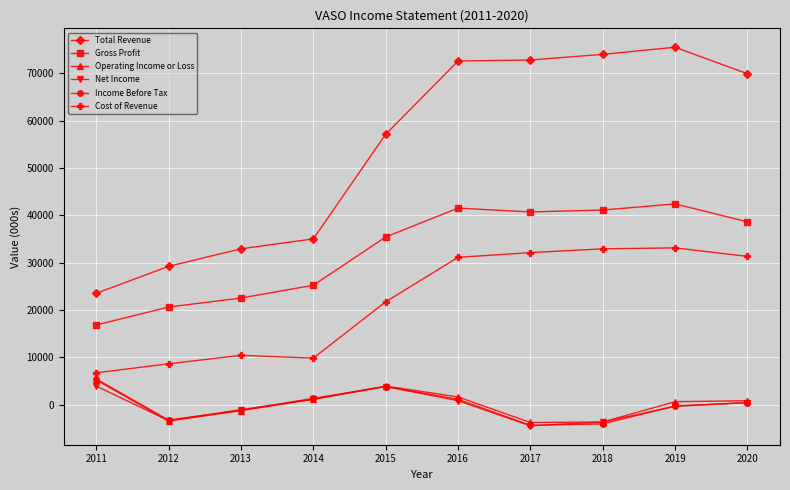

What is the spread (max minus min) of values at 2020?

69500